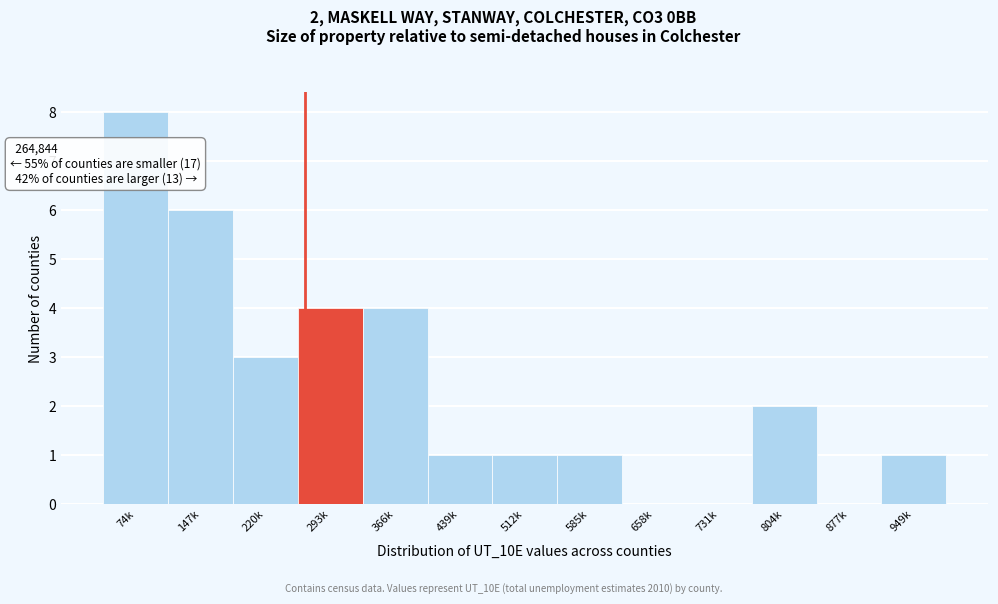

Reading left to right, transcribe all the data shown in this chart.

74k=8	147k=6	220k=3	293k=4	366k=4	439k=1	512k=1	585k=1	658k=0	731k=0	804k=2	877k=0	949k=1